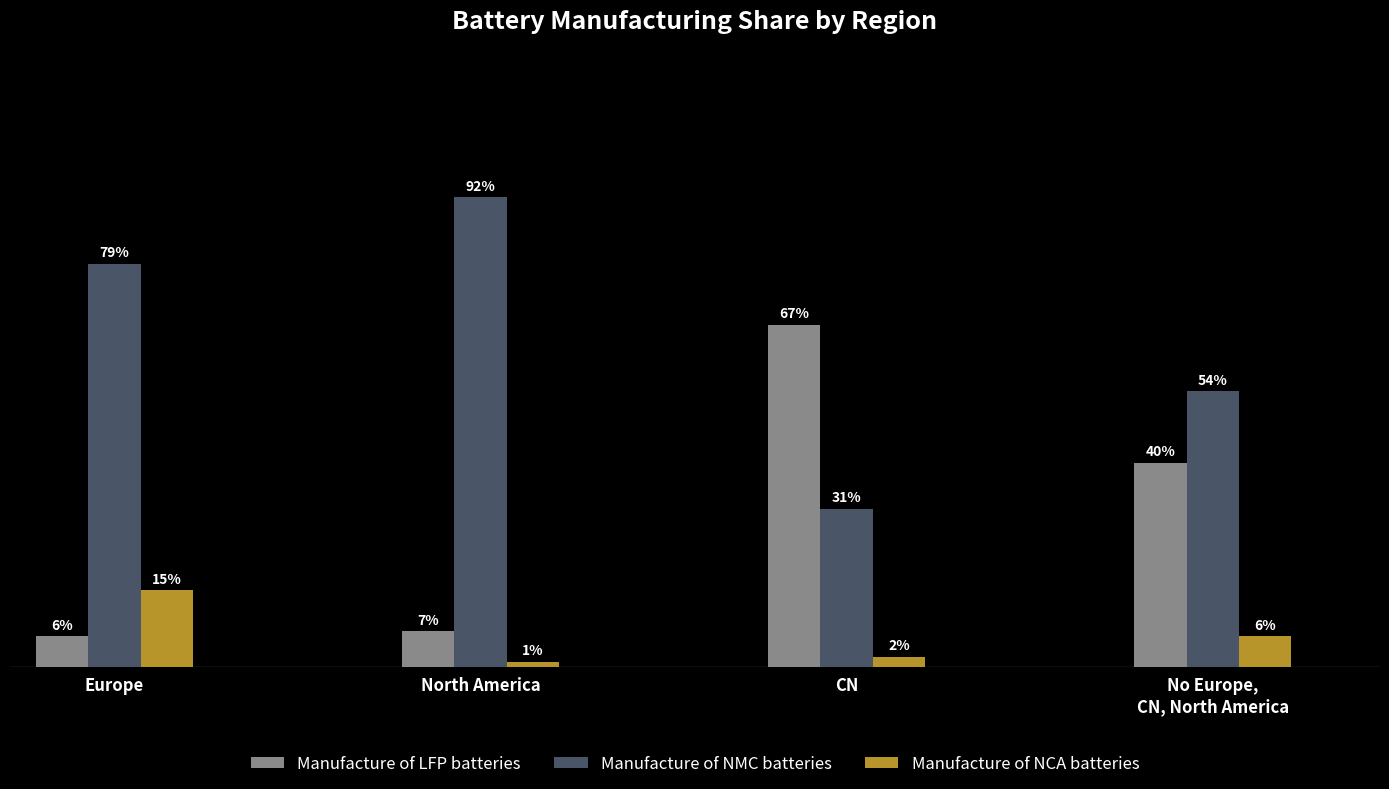

Does the chart contain stacked bars?

No